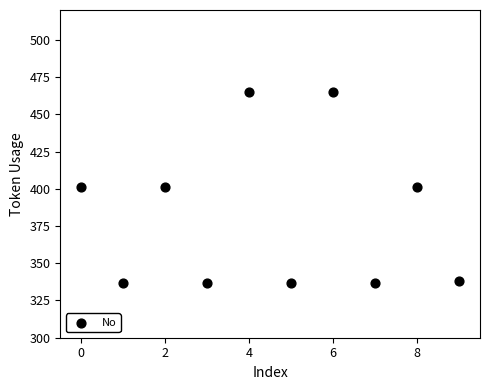

What is the average Y value?

382